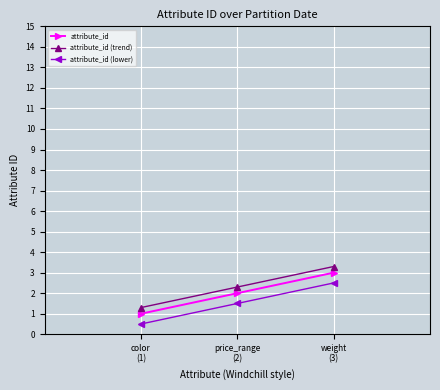

At which category is the sum across all series the highest?

weight
(3)